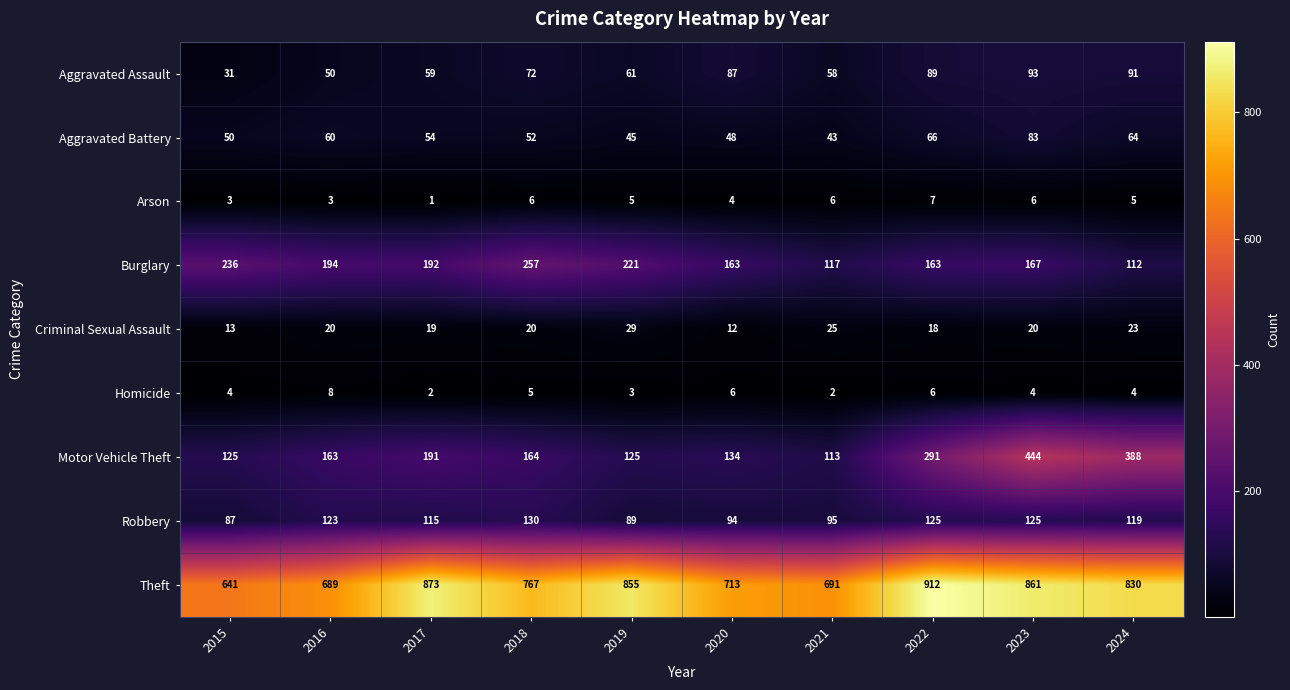

Read the Motor Vehicle Theft value at 2017.

191